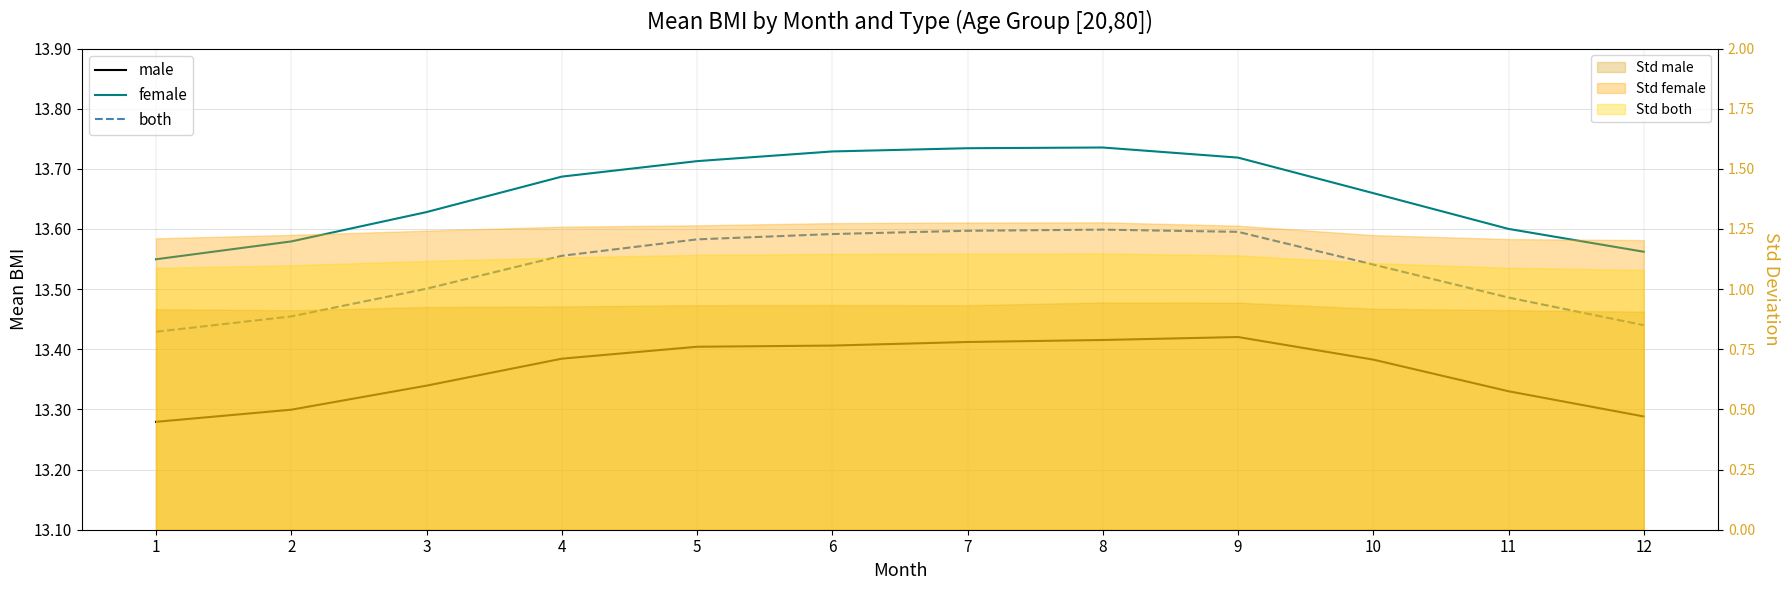

Rank the categories by male value from highest to lowest.

9, 8, 7, 6, 5, 4, 10, 3, 11, 2, 12, 1